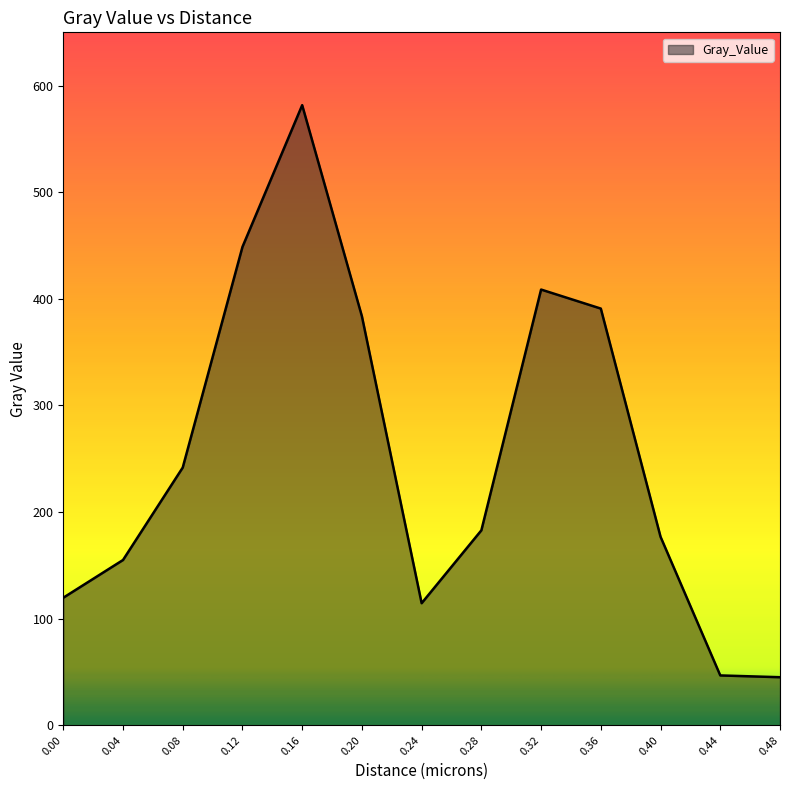

What is the average value?

253.5